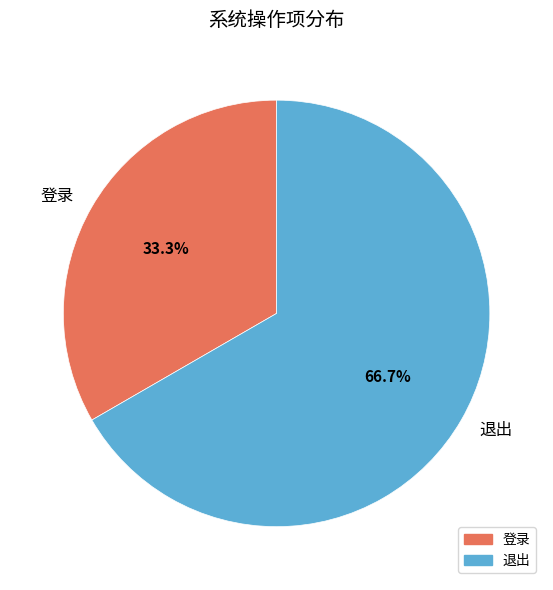

Approximately how many times larger is the value at 退出 compared to 登录?

2.0